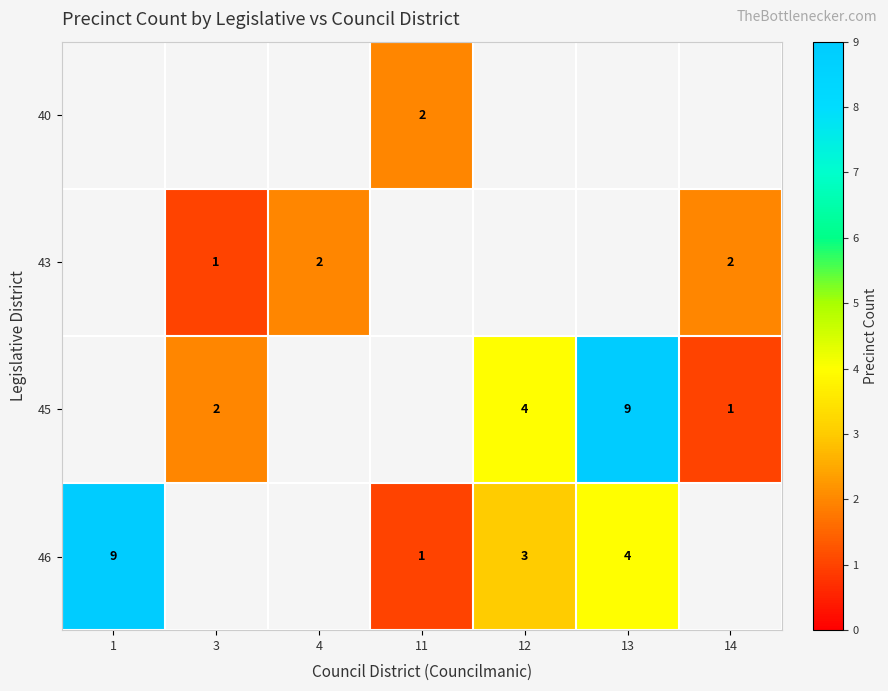

The value of 43 at 14 is 3. True or false?

False